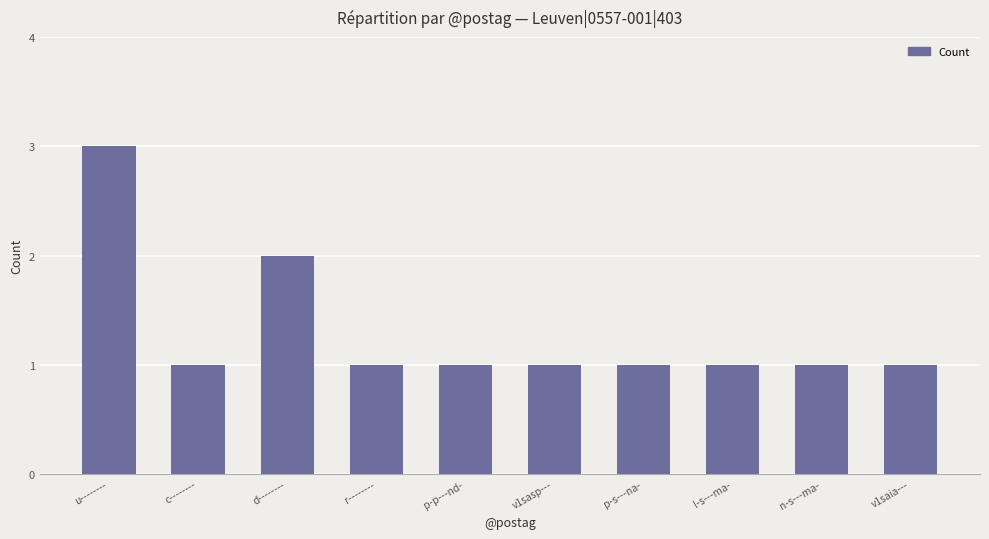

What is the ratio of the value at c-------- to the value at p-s---na-?

1.0